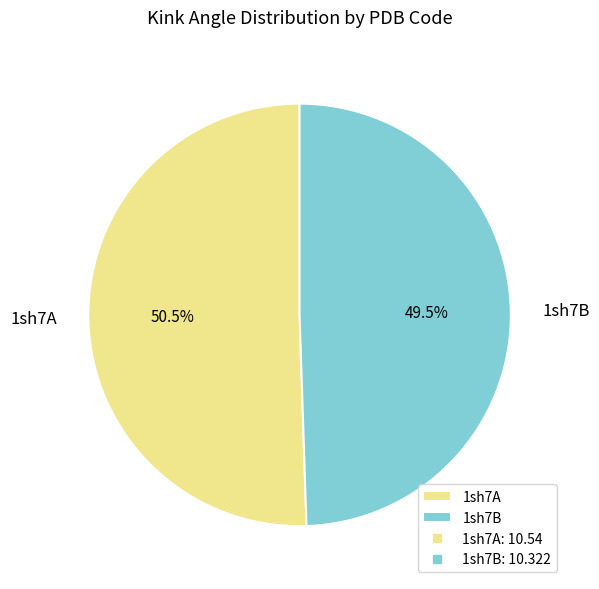

True or false: 1sh7A accounts for 58% of the total.

False